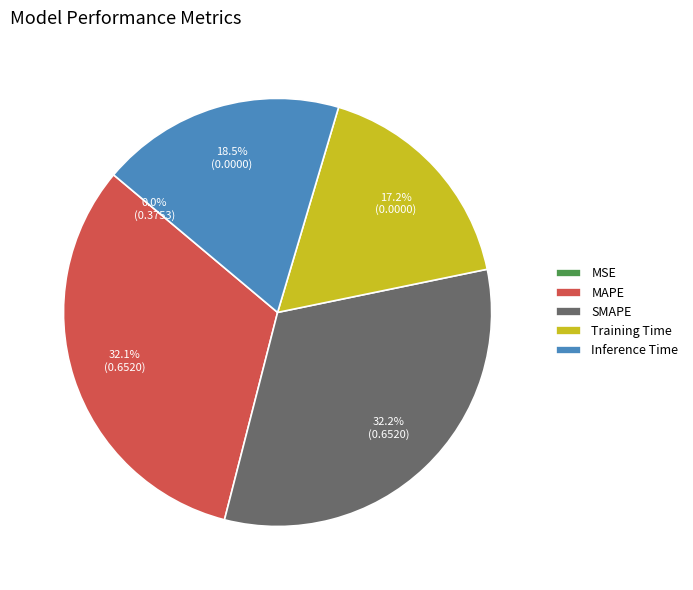

What is the total percentage of Inference Time and Training Time?

35.7%